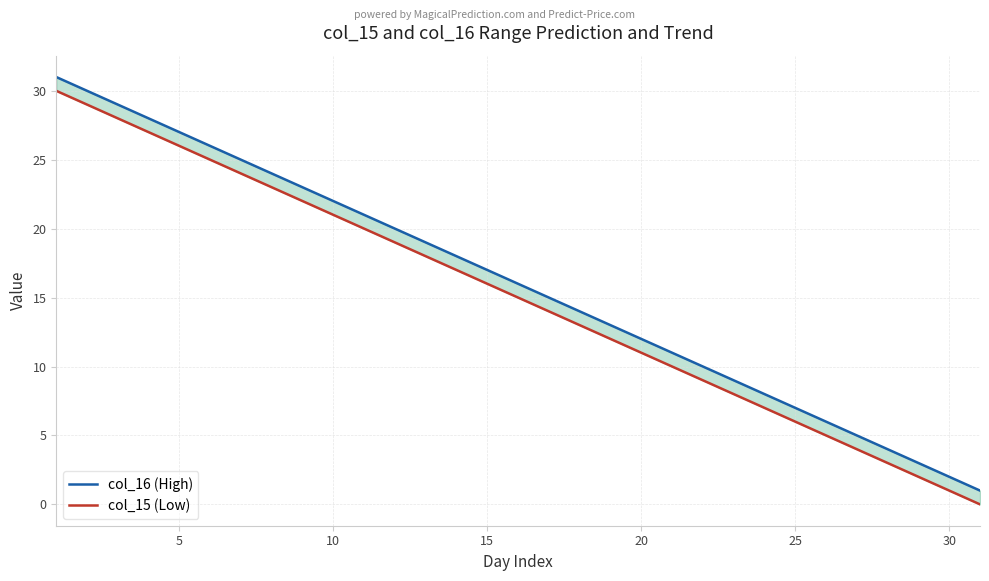

What are all the series names shown in the legend?

col_16 (High), col_15 (Low)